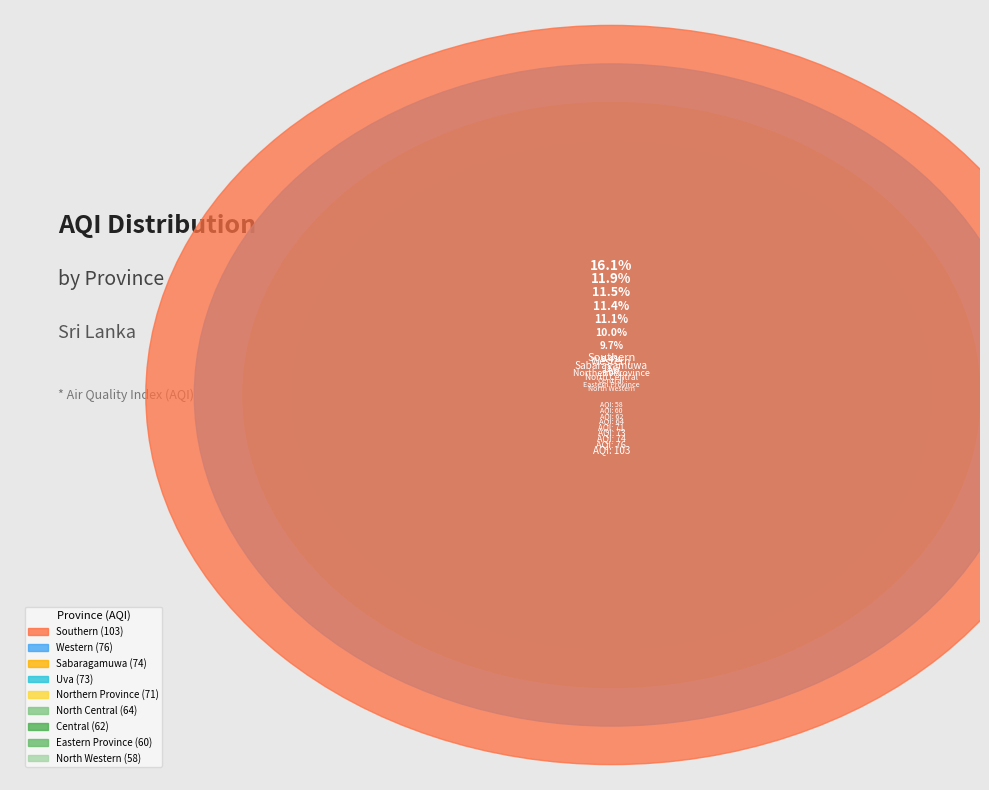

Does any single category account for the majority?

No